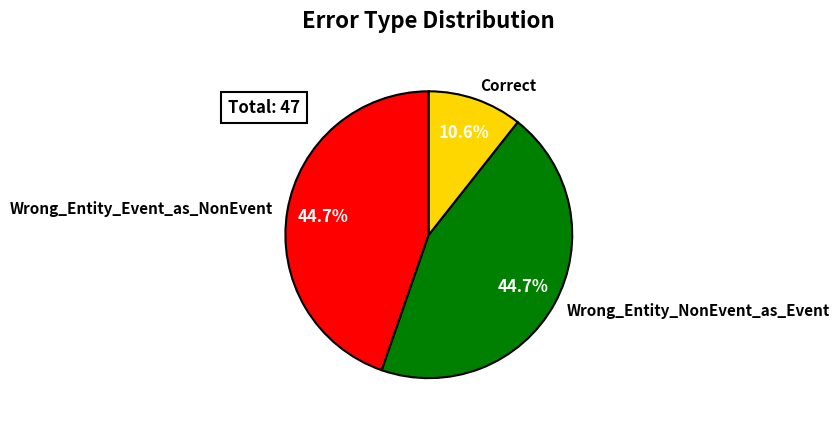

What is the largest slice in the pie chart?

Wrong_Entity_Event_as_NonEvent